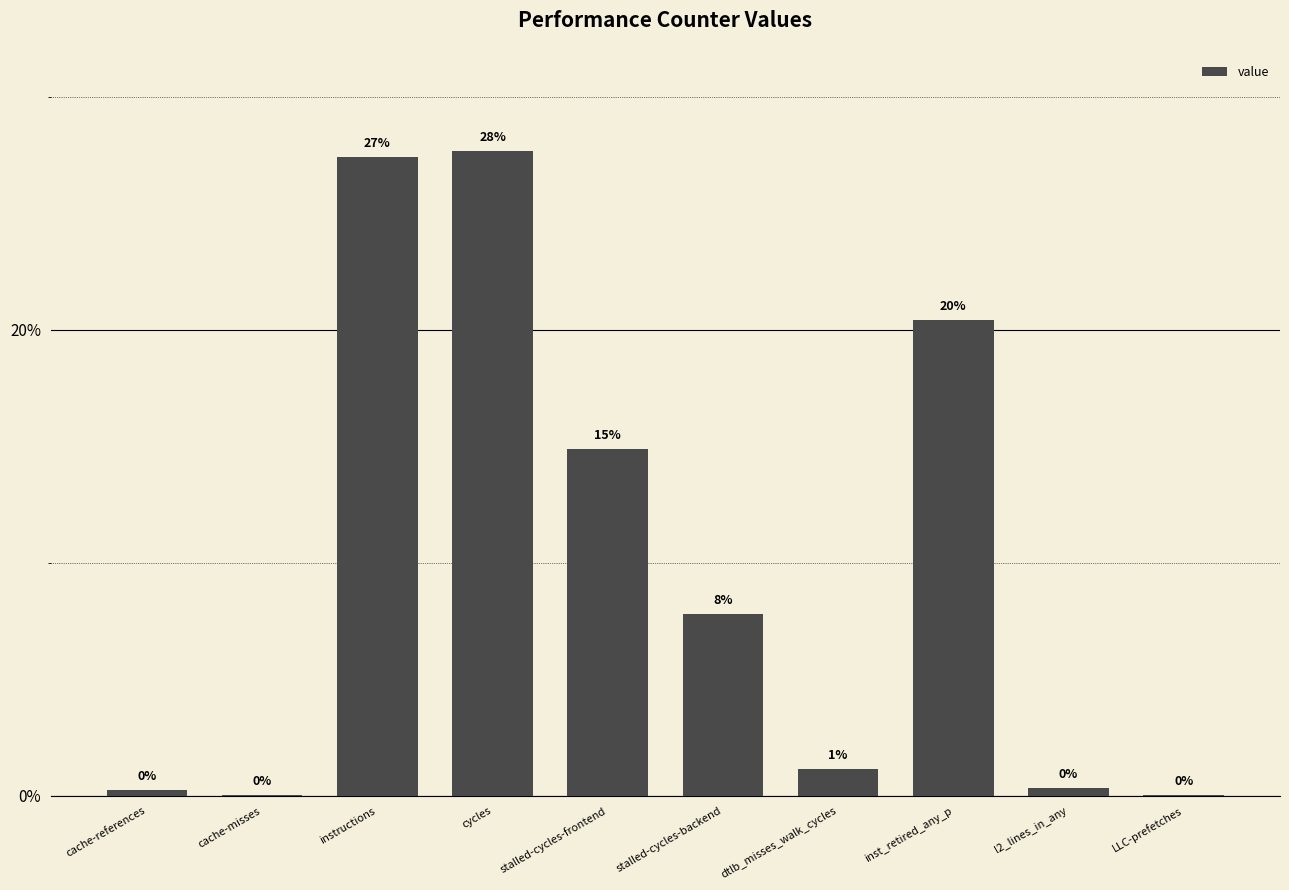

Rank the categories by value from lowest to highest.

LLC-prefetches, cache-misses, cache-references, l2_lines_in_any, dtlb_misses_walk_cycles, stalled-cycles-backend, stalled-cycles-frontend, inst_retired_any_p, instructions, cycles